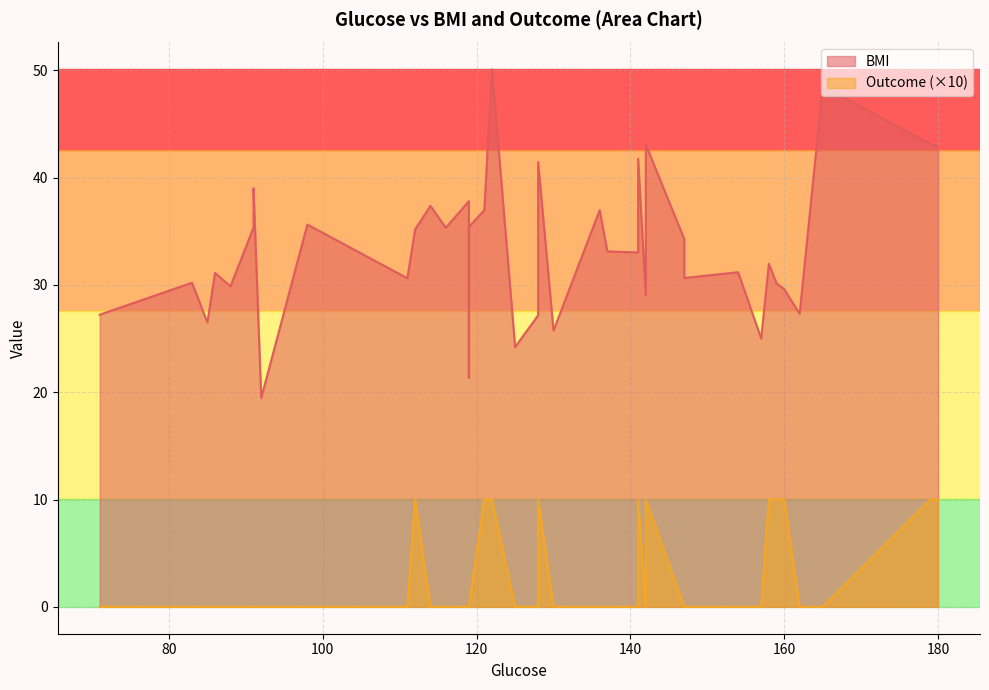

True or false: BMI and Outcome cross at least once.

False